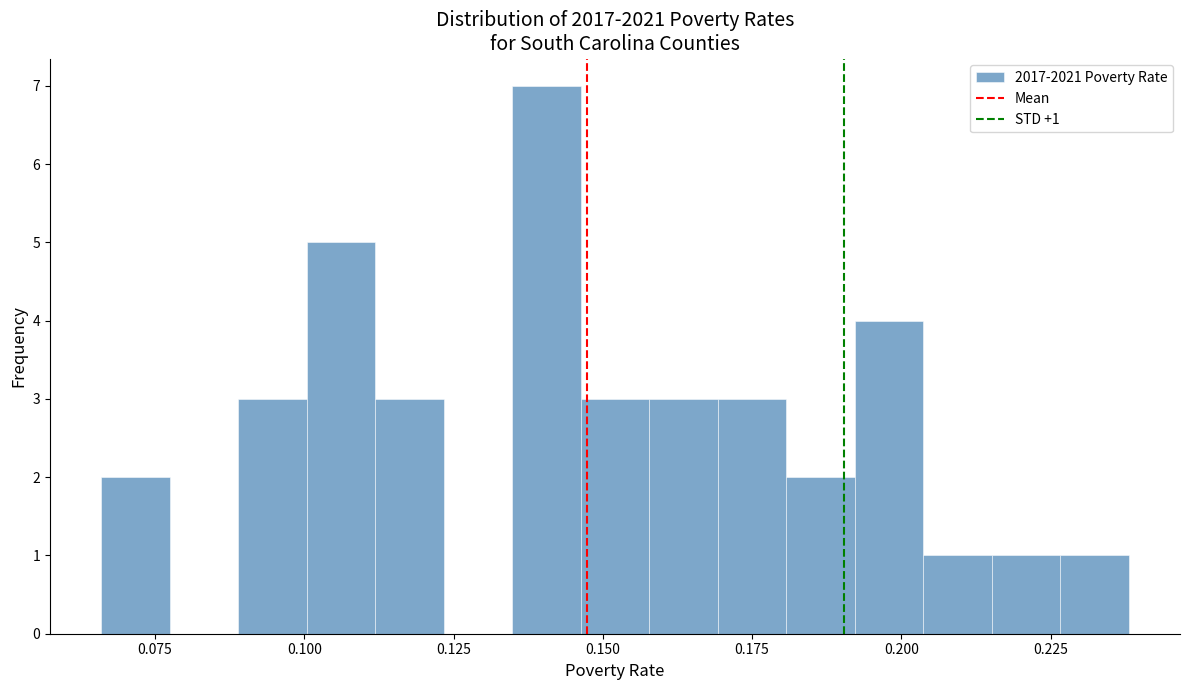

Around what value on the x-axis is the tallest bar? Give the approximate position of its centre, as read against the axis.

0.140